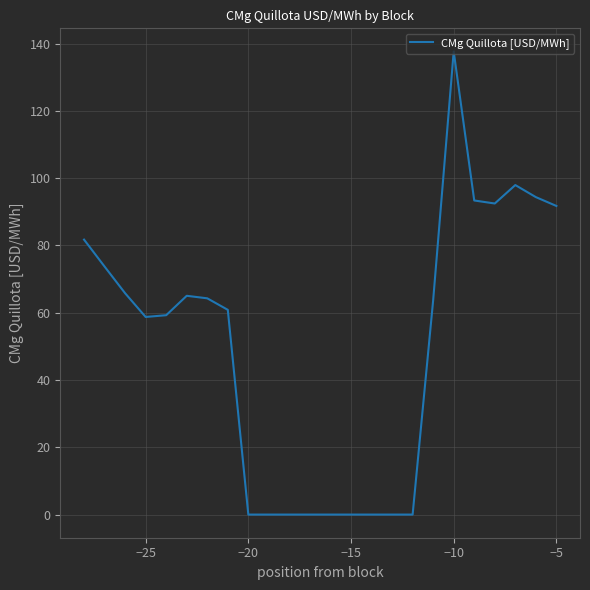

What is the difference between the maximum and minimum values?

137.6